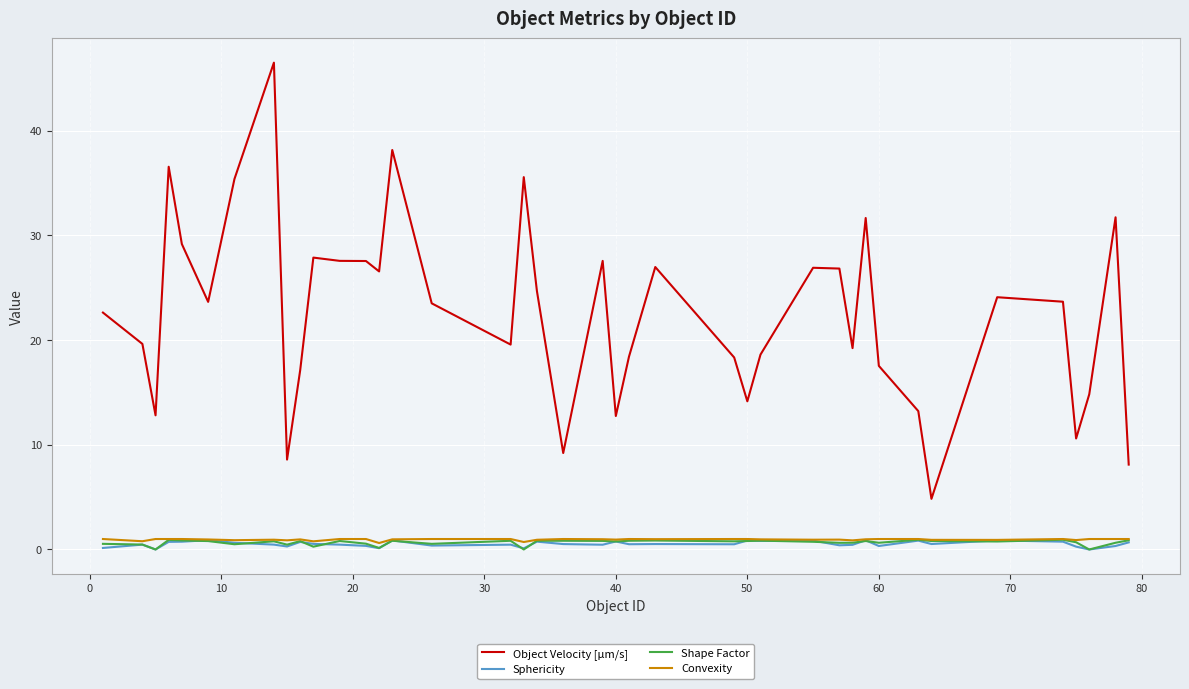

Which series has the largest total across all categories?

Object Velocity [µm/s]